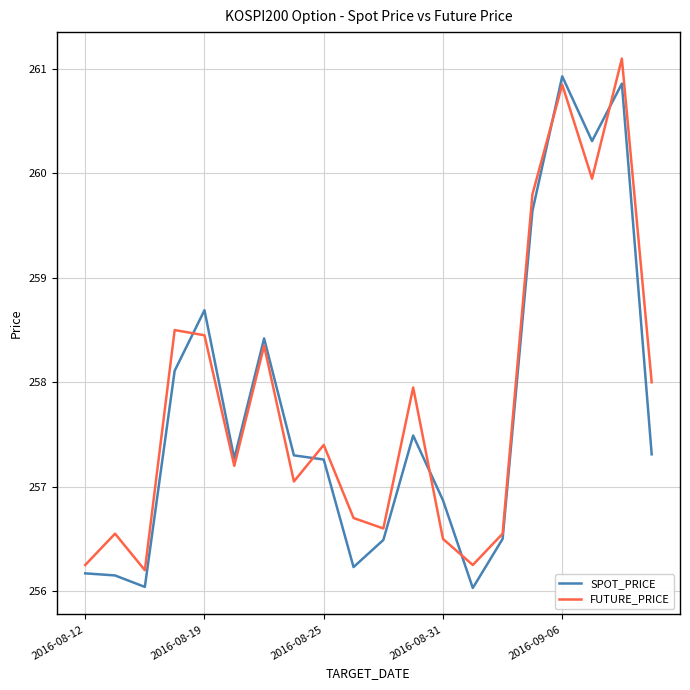

What is the lowest value of the FUTURE_PRICE series?

256.2